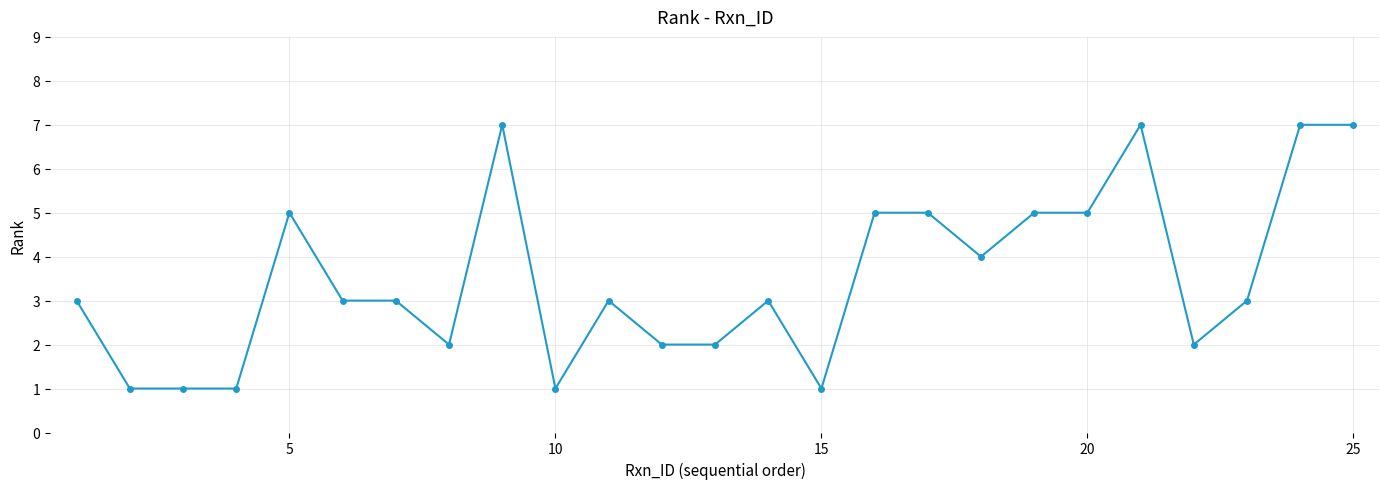

What is the difference between the second highest and minimum values?

6